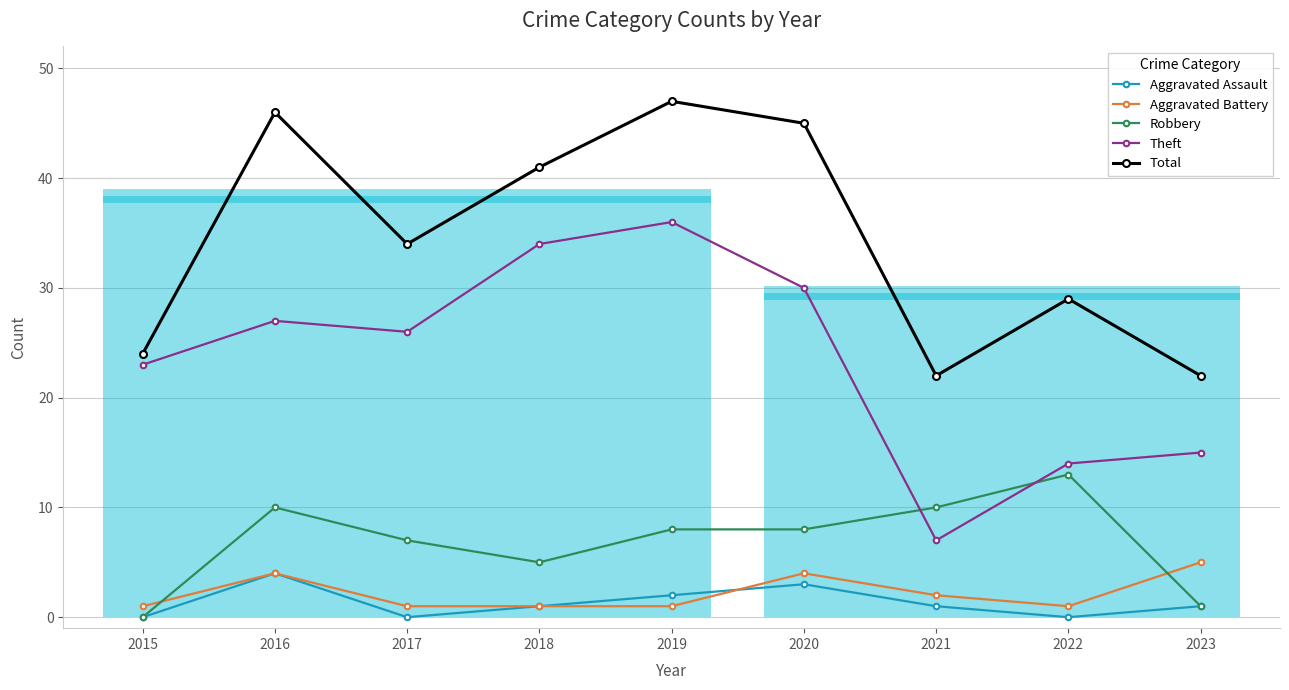

How many values in Aggravated Assault are above zero?

6